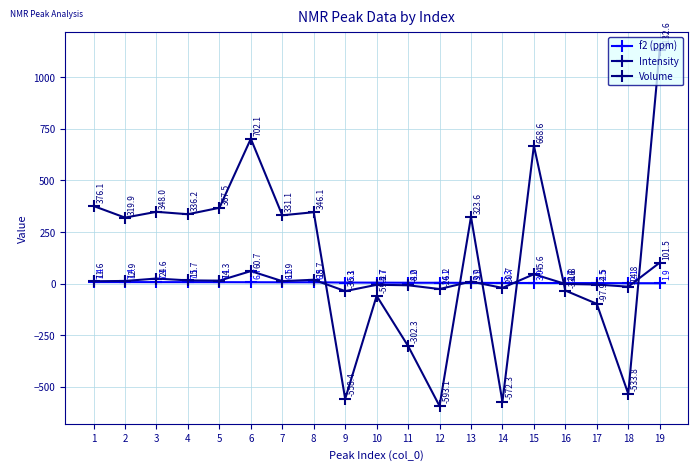

What is the difference between the second highest and minimum values in the Intensity series?

97.0